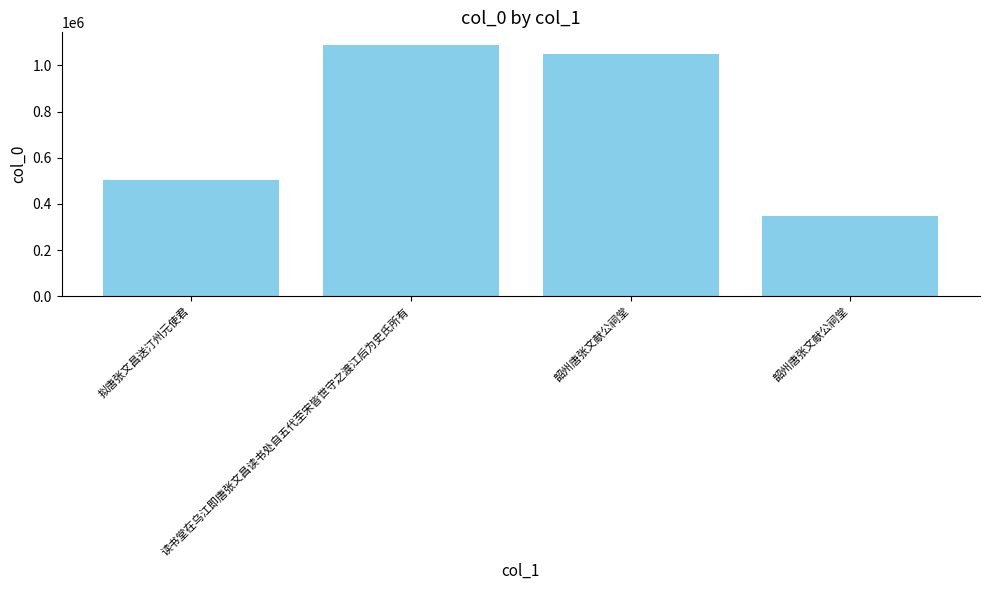

How many bars are there in total?

4